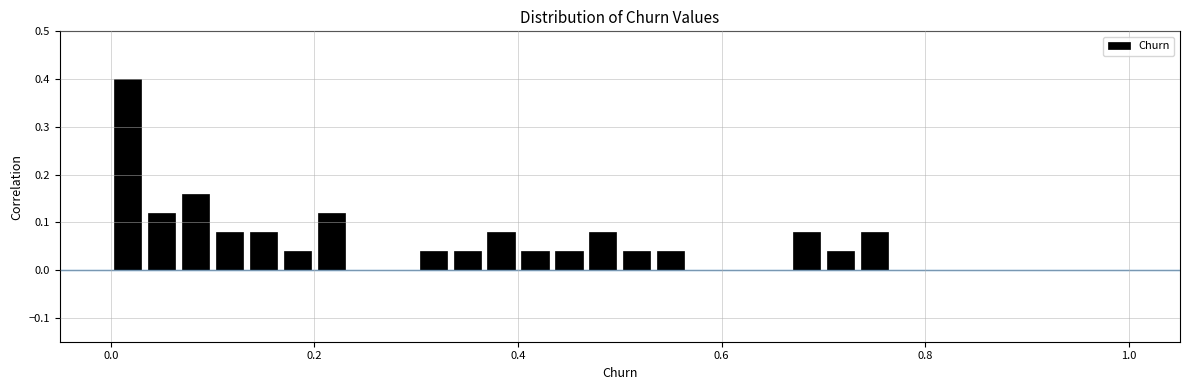

Read against the x-axis, roughly where is the centre of the tallest bar?

0.02